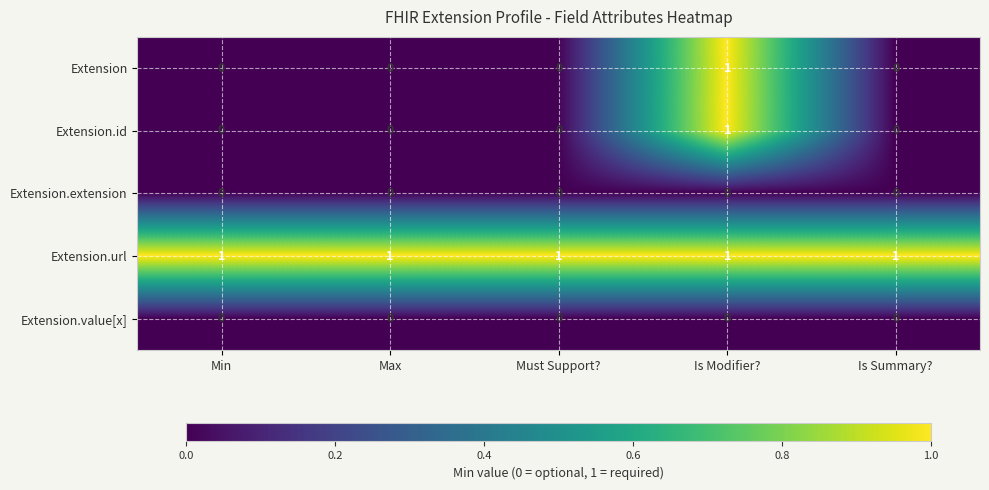

Reading left to right, transcribe all the data shown in this chart.

Extension: Min=0	Max=0	Must Support?=0	Is Modifier?=1	Is Summary?=0
Extension.id: Min=0	Max=0	Must Support?=0	Is Modifier?=1	Is Summary?=0
Extension.extension: Min=0	Max=0	Must Support?=0	Is Modifier?=0	Is Summary?=0
Extension.url: Min=1	Max=1	Must Support?=1	Is Modifier?=1	Is Summary?=1
Extension.value[x]: Min=0	Max=0	Must Support?=0	Is Modifier?=0	Is Summary?=0